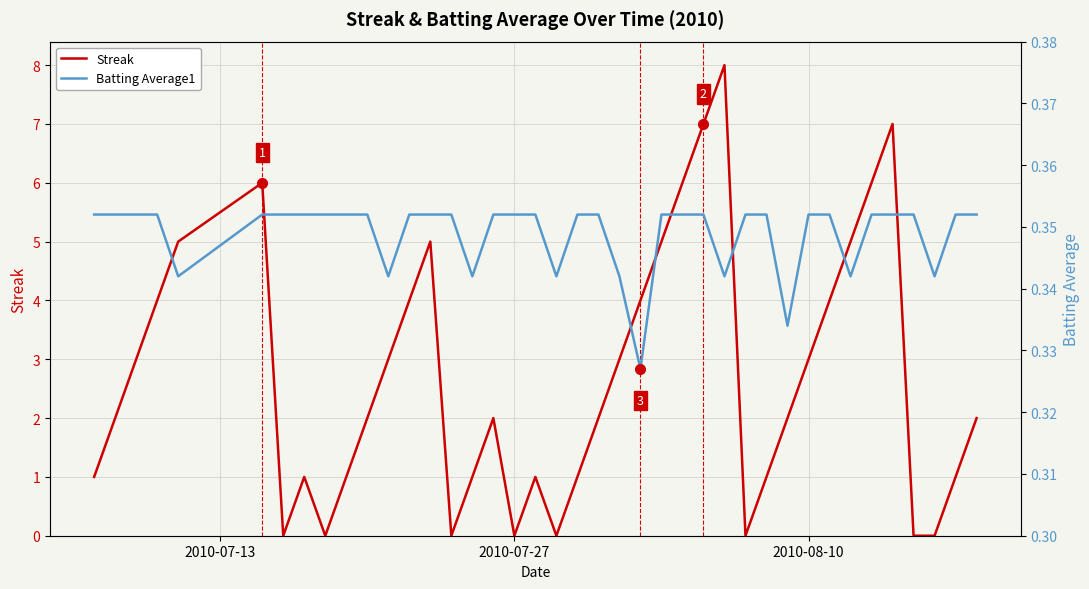

What is the highest value of the Streak series?

8